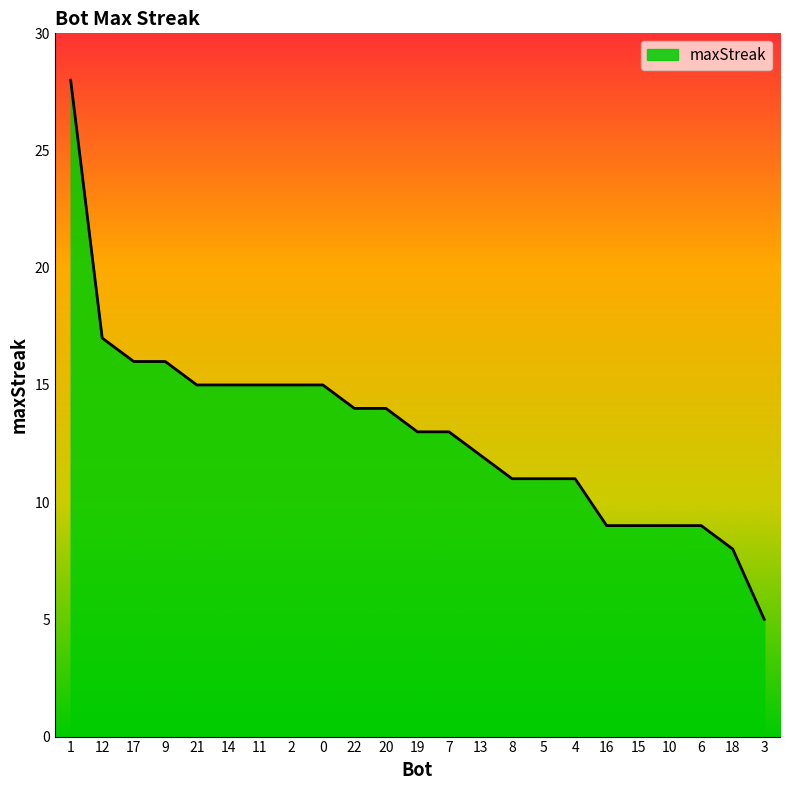

What is the smallest value displayed?

5